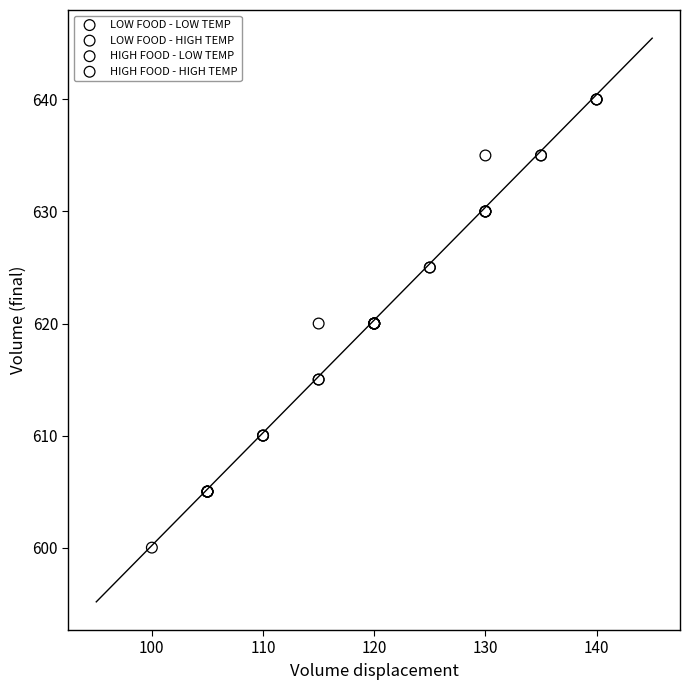

Which series contains the lowest Y value?

LOW FOOD - LOW TEMP